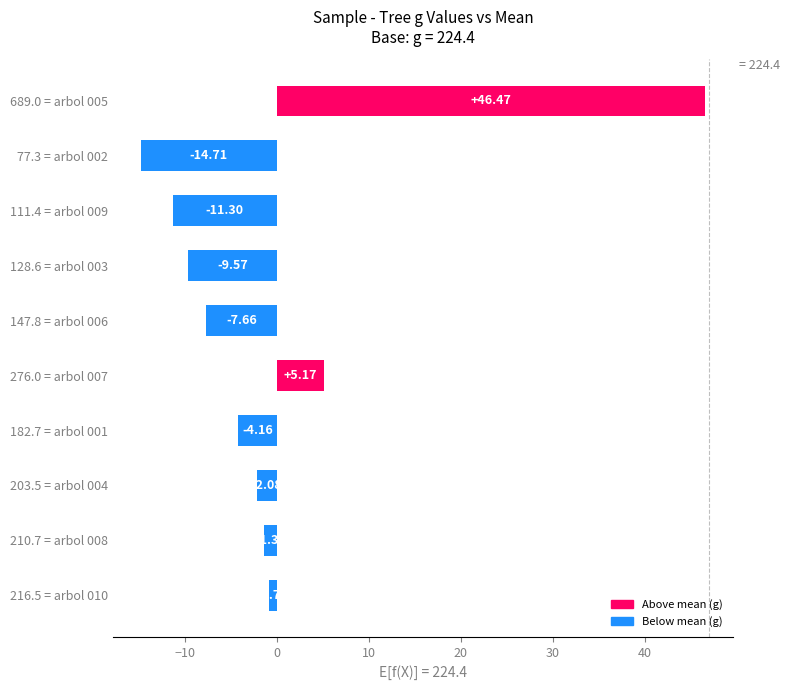

Where is the data nearest to the value 15?

276.0 = arbol 007